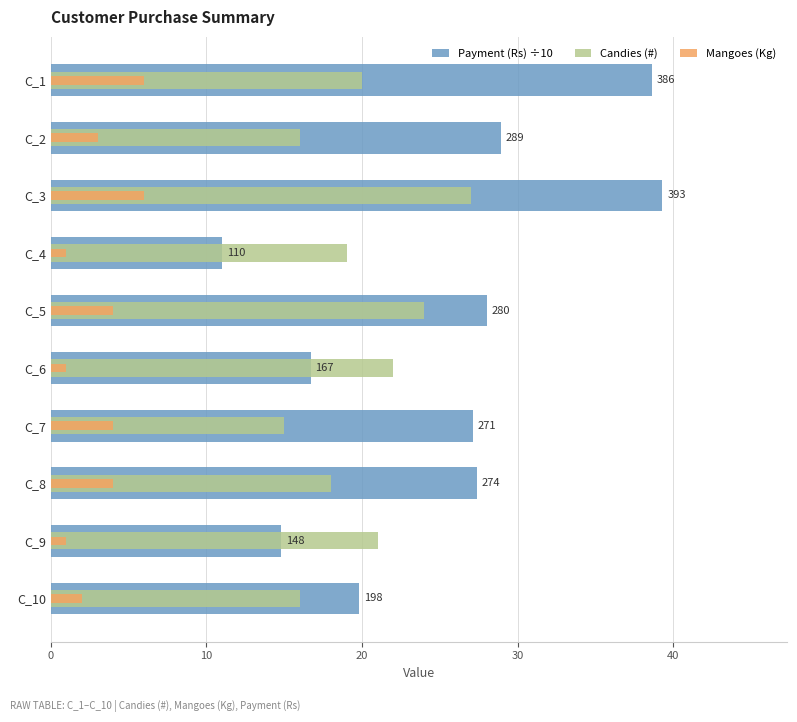

Rank the series by their maximum value, from highest to lowest.

Payment (Rs) ÷10, Candies (#), Mangoes (Kg)